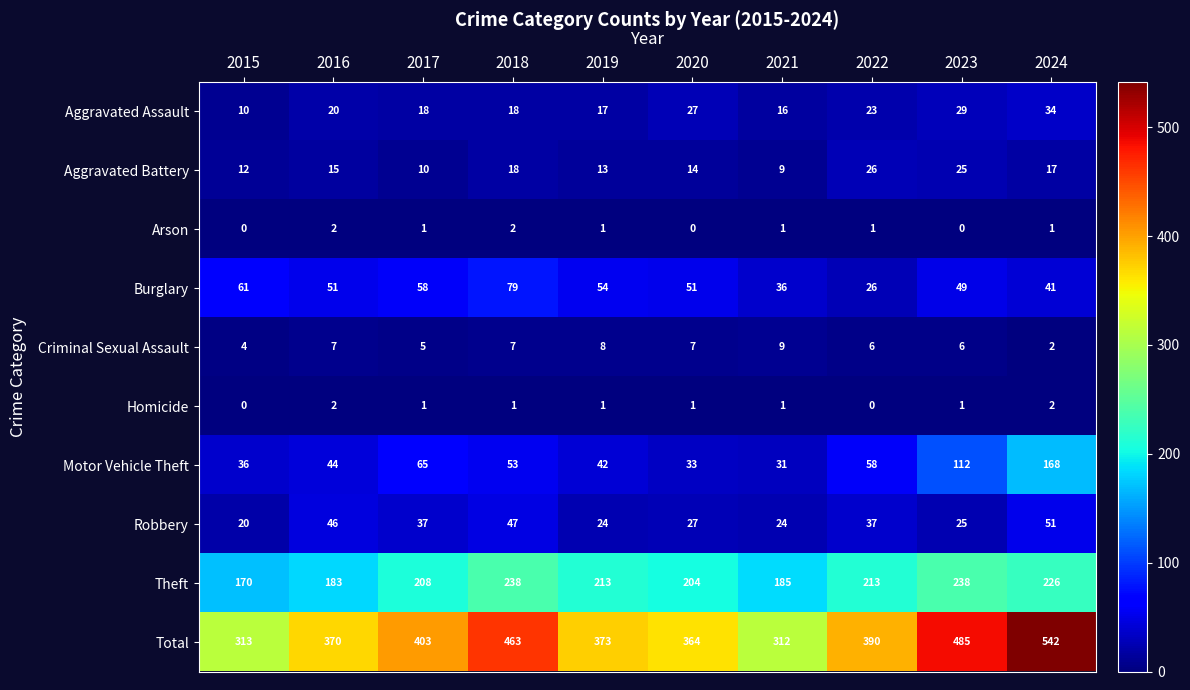

What is the difference between the highest and lowest values at 2021?

311